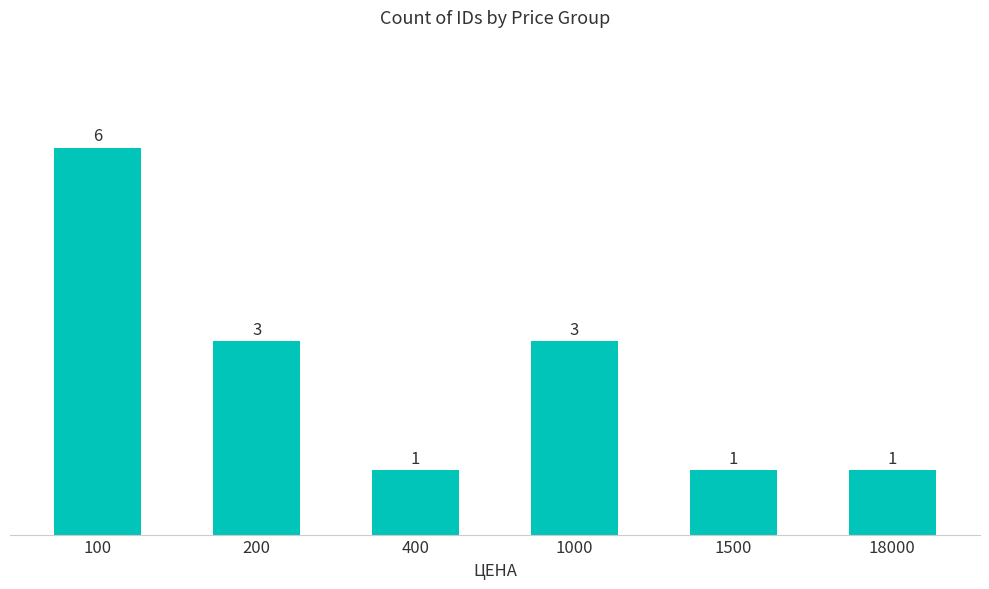

True or false: the data shows 6 at 100.

True